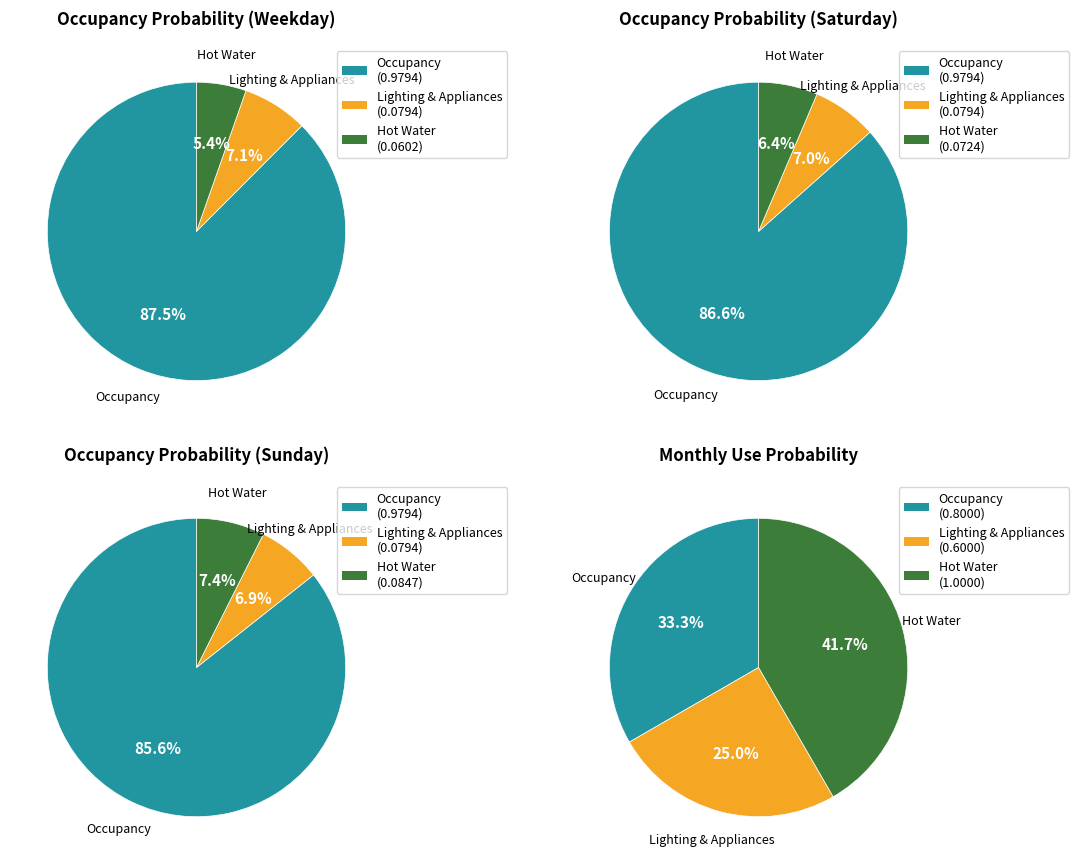

To the nearest percent, what portion does Lighting & Appliances represent?

25%